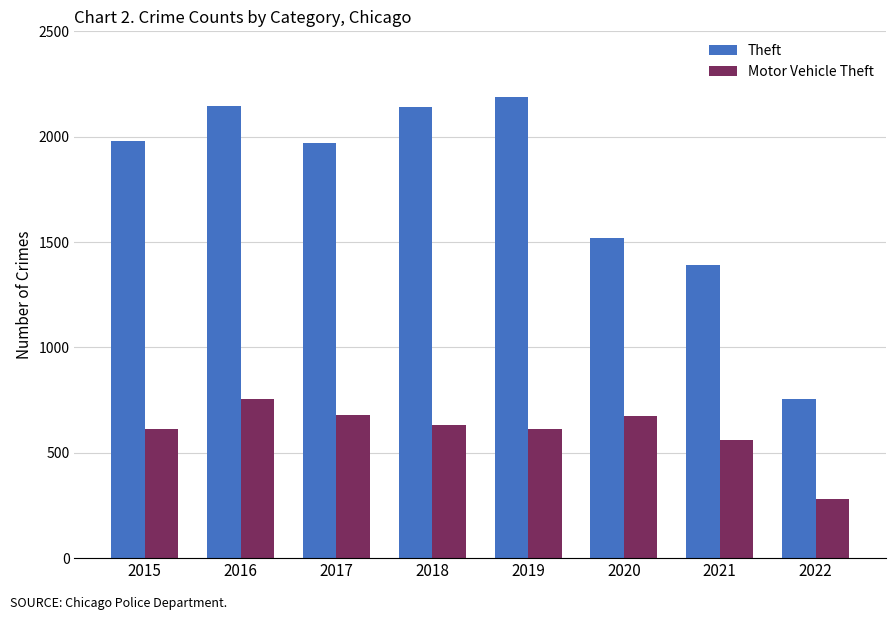

At which label does Motor Vehicle Theft first exceed 631?

2016